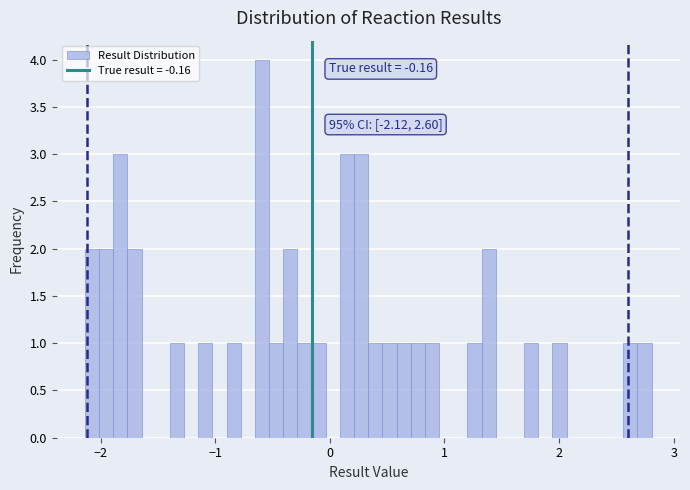

Around what value on the x-axis is the tallest bar? Give the approximate position of its centre, as read against the axis.

-0.6